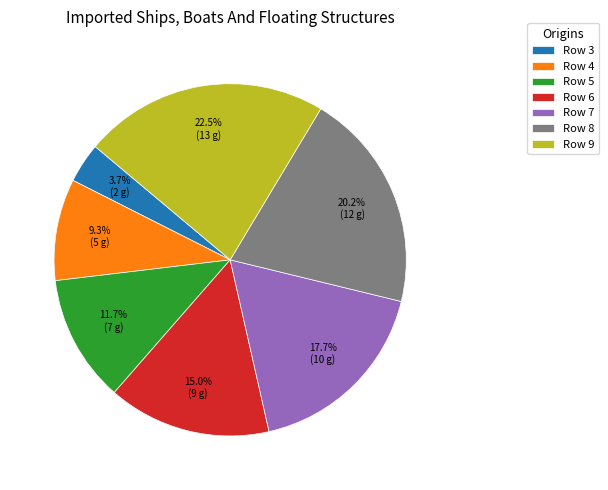

Combined, what portion of the pie is Row 5 and Row 6?

26.7%